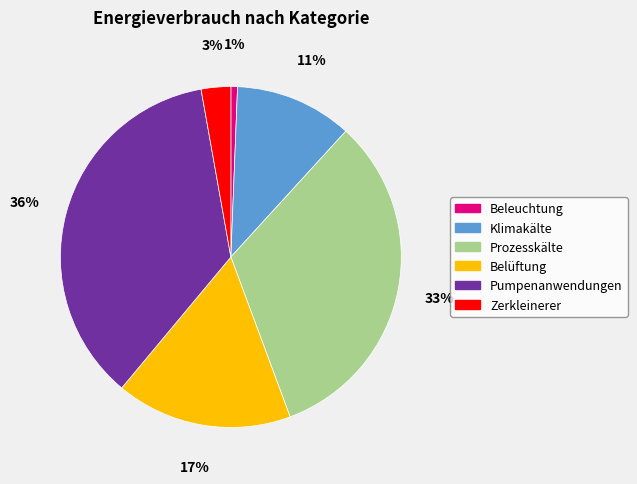

Which has a higher value, Belüftung or Beleuchtung?

Belüftung